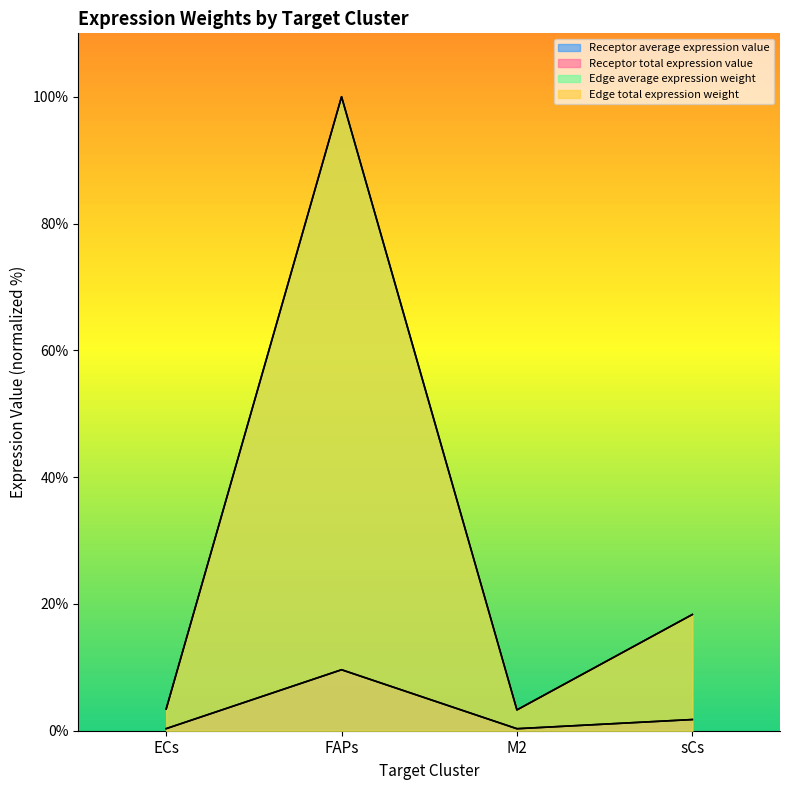

Count the number of categories in the chart.

4